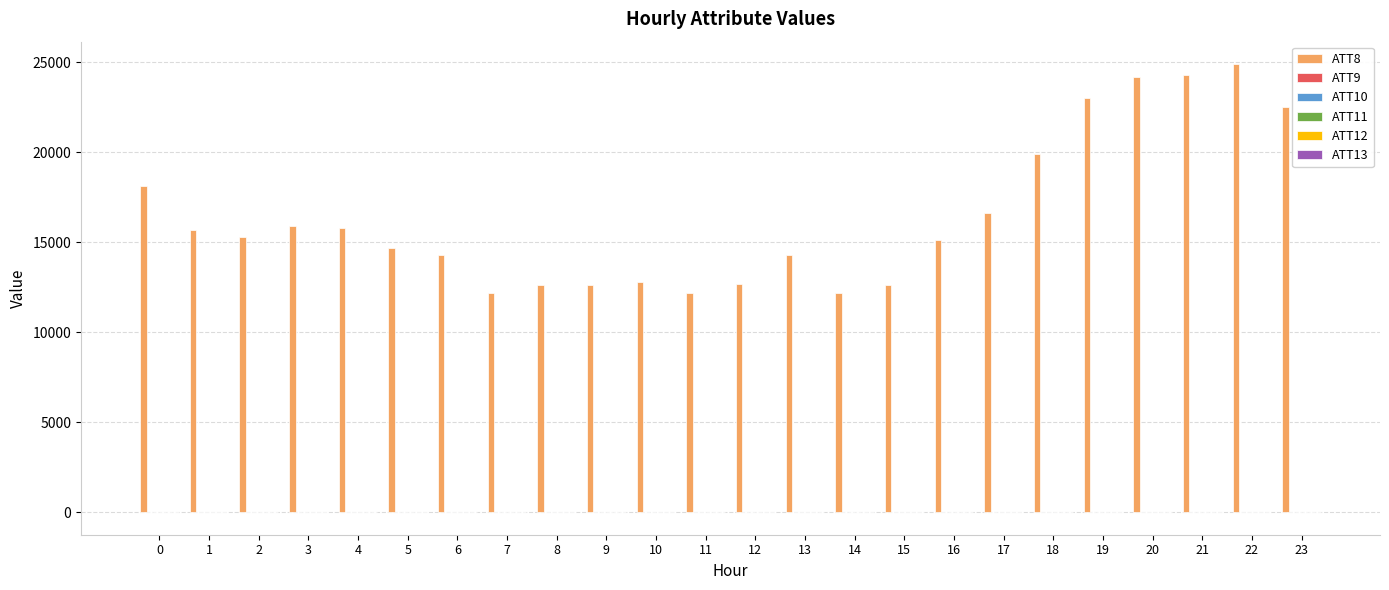

What is the maximum value shown in the chart?

24900.0